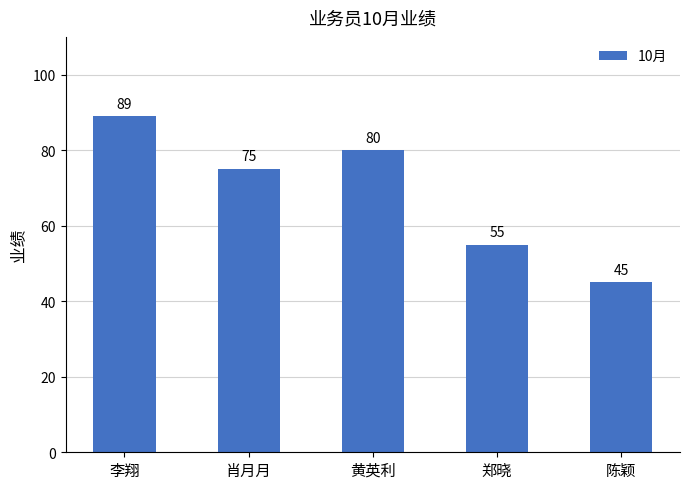

What is the value of the 1st bar from the left?

89